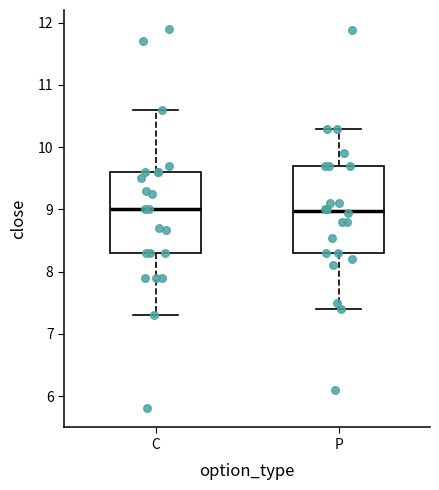

Where is the lower edge of the box for C on the y-axis? The values are not printed on the chart, so give them approximately, as read against the axis.

8.3